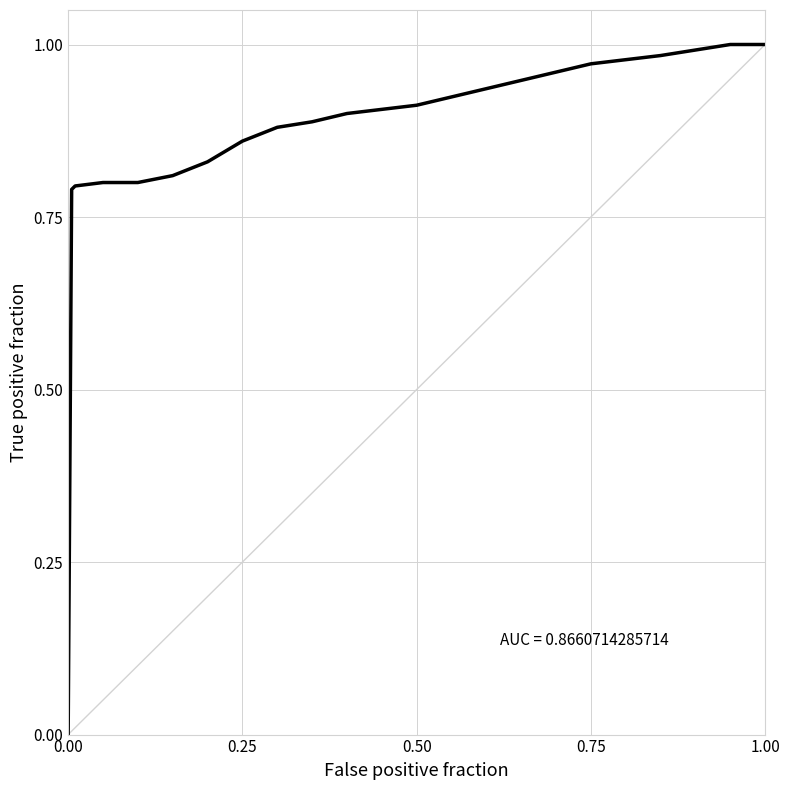

Is this an area chart (filled region under the line)?

No